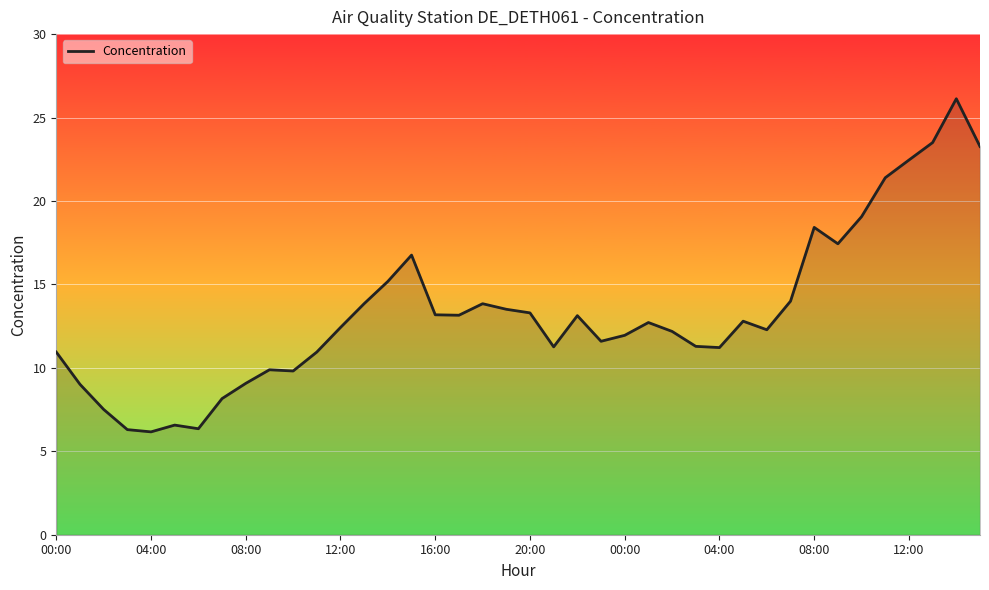

What is the difference between the maximum and minimum values?

20.0